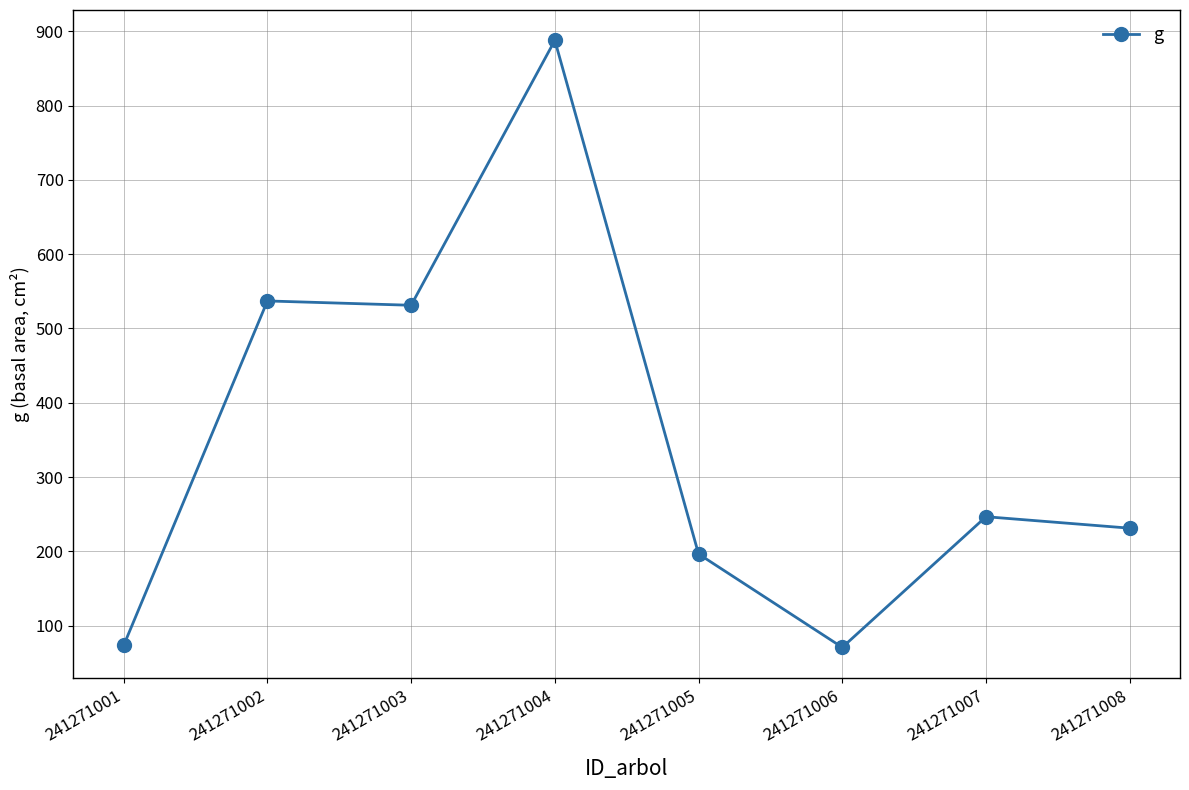

Between 241271005 and 241271002, which is larger?

241271002